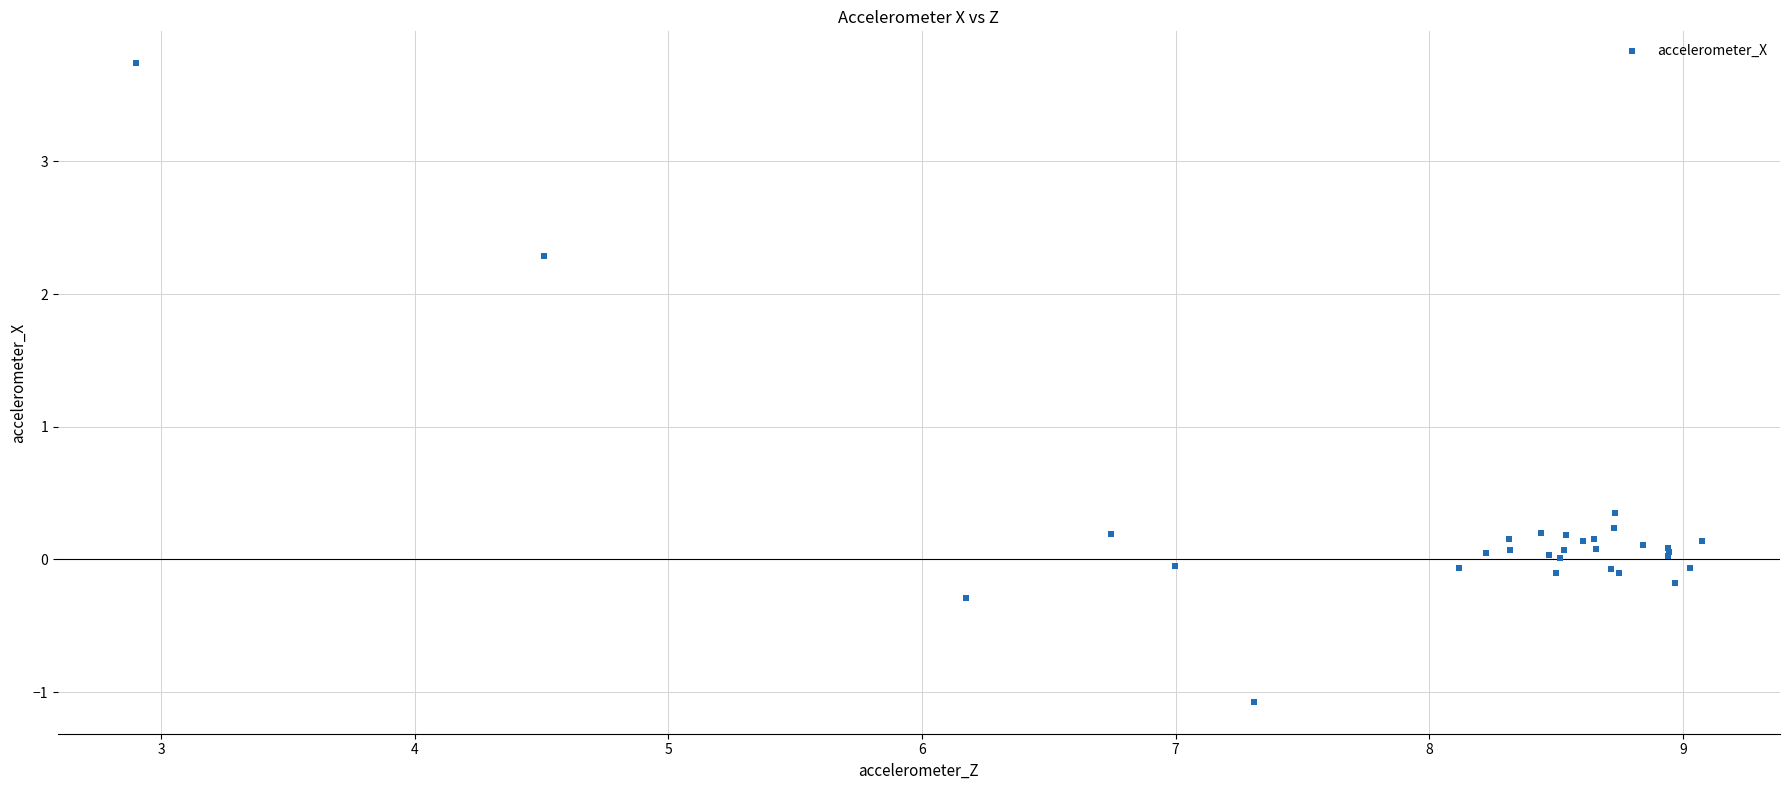

What Y value in the scatter plot is closest to 1?

0.3